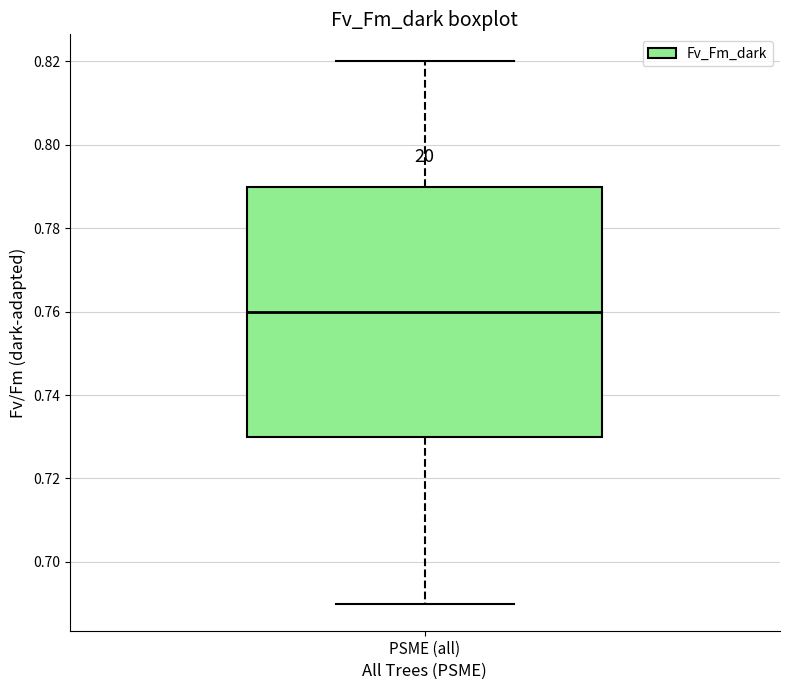

Where does the median line of the box for PSME (all) sit on the y-axis? The values are not printed on the chart, so give them approximately, as read against the axis.

0.76